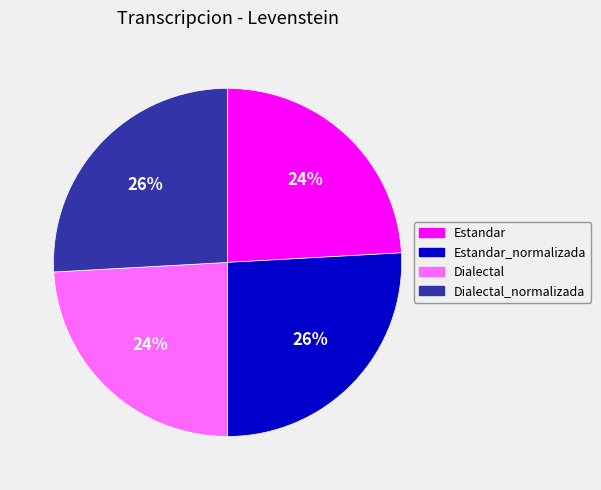

Is there a majority slice in this chart?

No